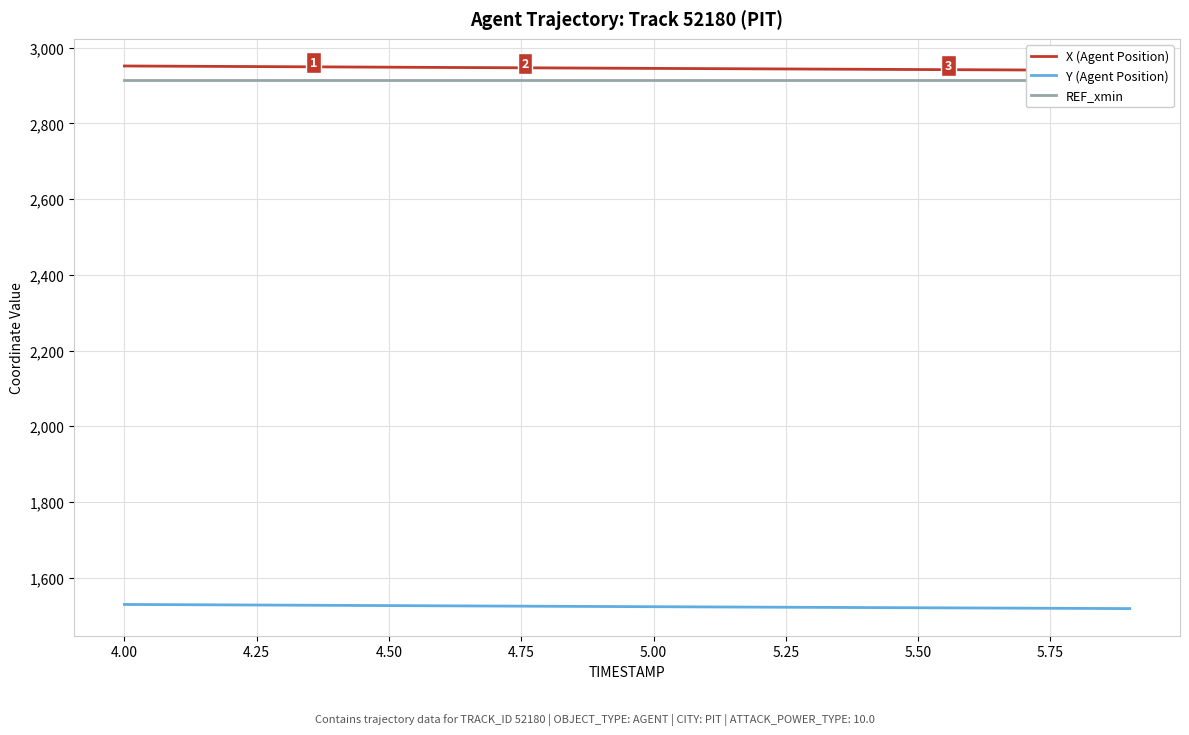

What is the minimum value for Y (Agent Position)?

1518.5